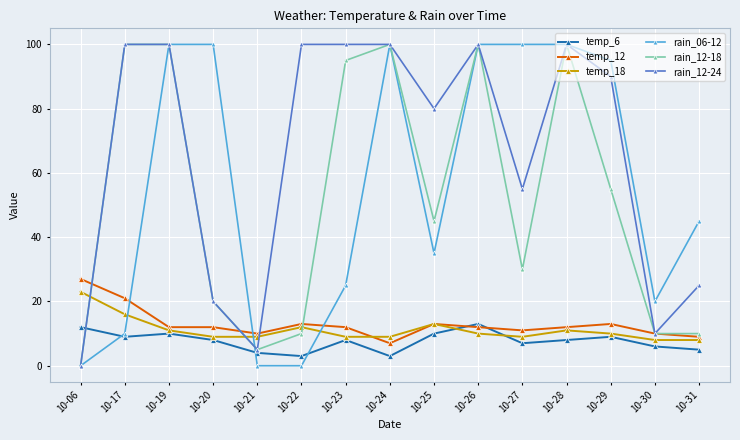

At which label does rain_12-24 first exceed 90?

10-17